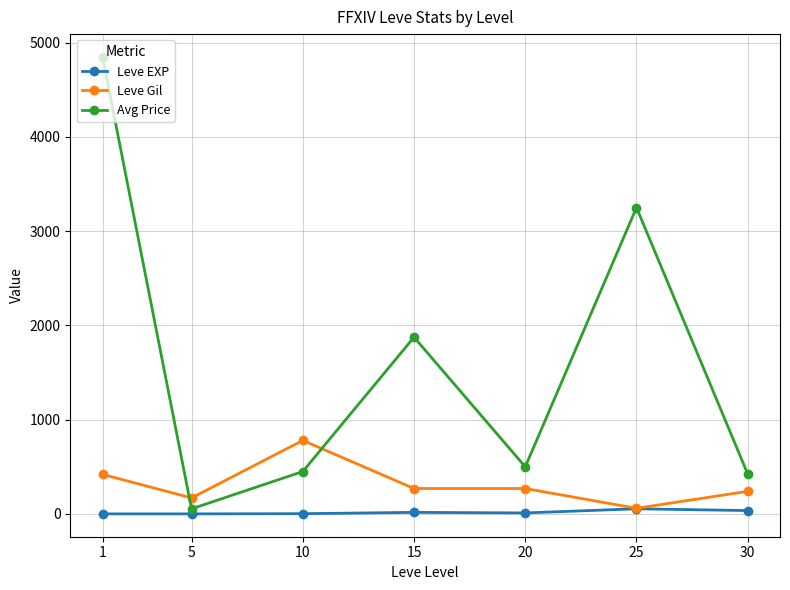

Which category has the highest value in the Avg Price series?

1